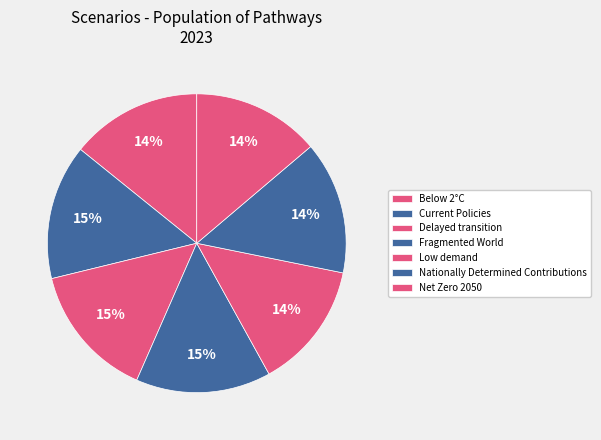

Which category has the smallest portion of the pie?

Low demand